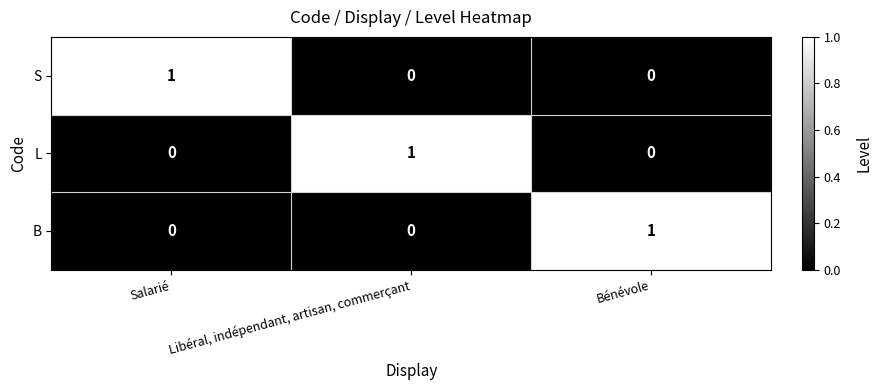

True or false: B has a value of -1 at Libéral, indépendant, artisan, commerçant.

False